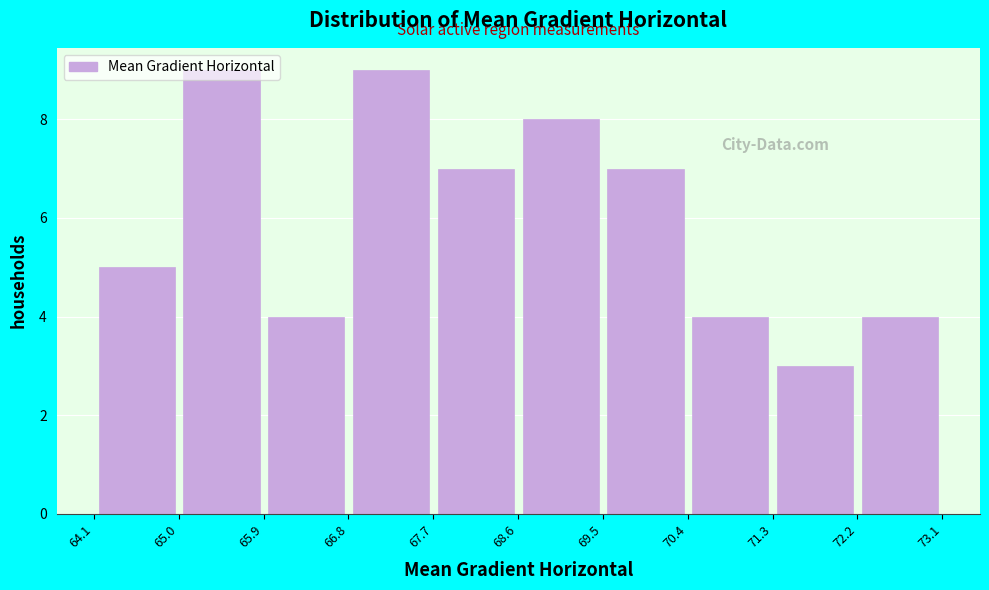

Reading left to right, transcribe this chart: for each bar, give the range it covers on the x-axis and its height. Neither the bar edges nor the heights are printed on the chart, so give them approximately, as read against the axes.

64.1 to 65.0: 5
65.0 to 65.9: 9
65.9 to 66.8: 4
66.8 to 67.7: 9
67.7 to 68.6: 7
68.6 to 69.5: 8
69.5 to 70.4: 7
70.4 to 71.3: 4
71.3 to 72.2: 3
72.2 to 73.1: 4